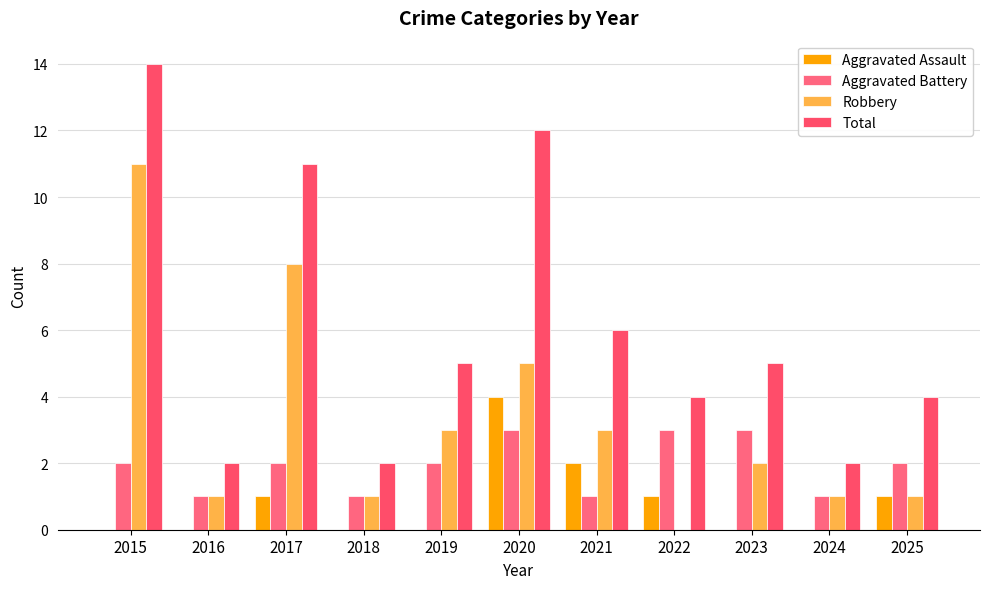

Are the bars horizontal?

No